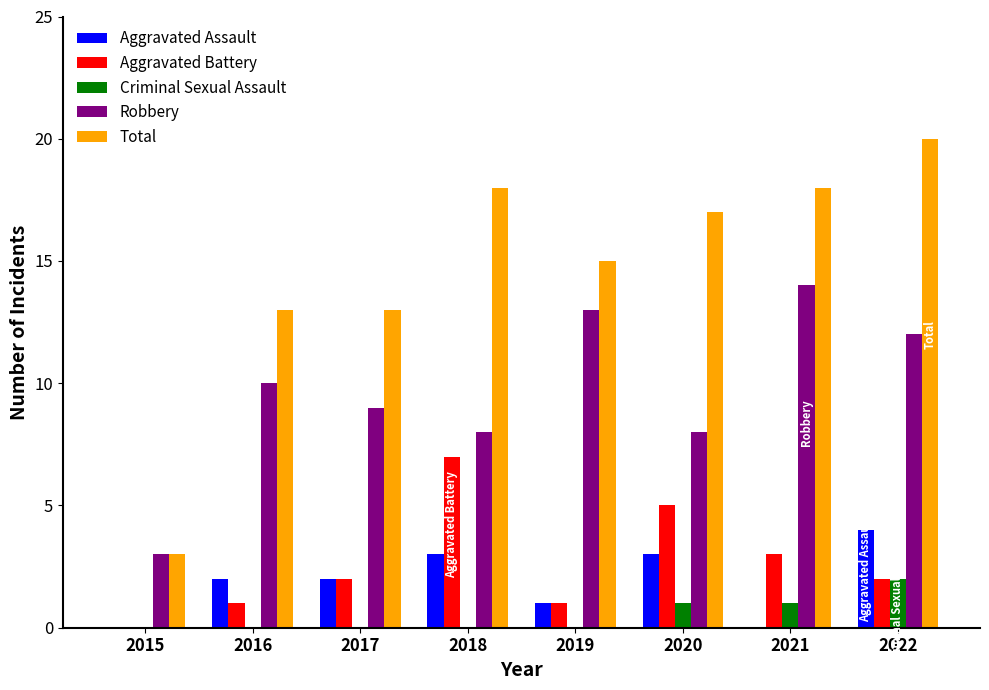

The value of Criminal Sexual Assault at 2021 is 1. True or false?

True